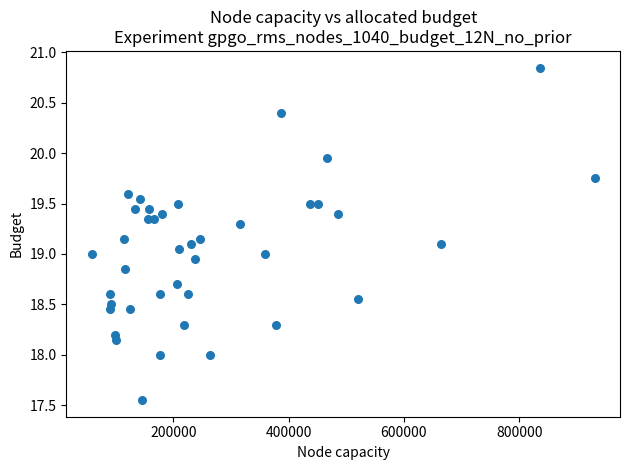

What is the range of X values (max minus min)?

872574.0